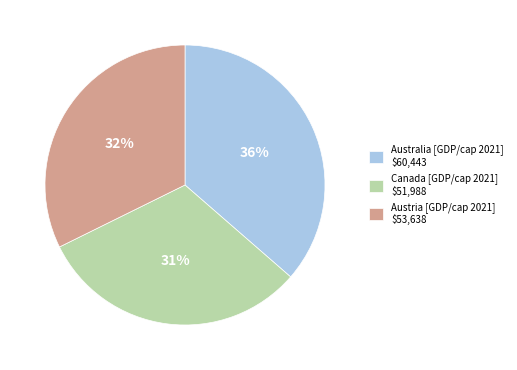

Is there a majority slice in this chart?

No